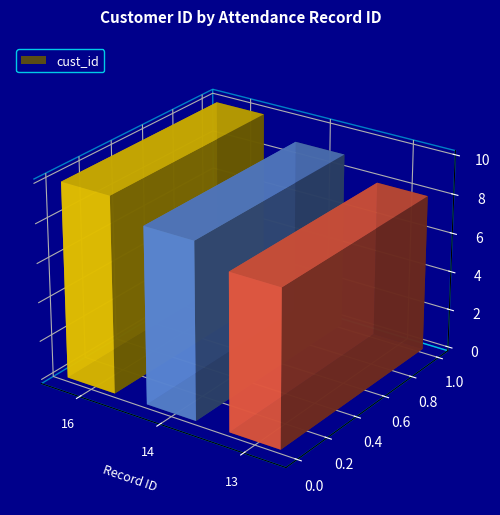

At which label is the value closest to 9?

14